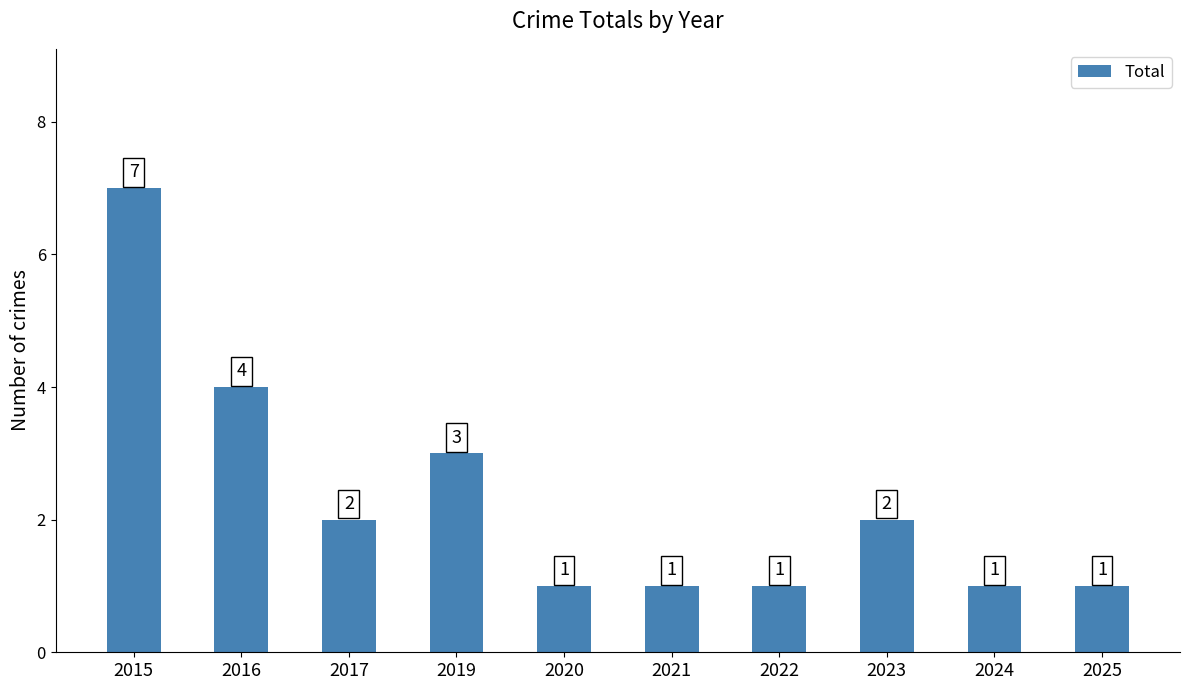

What is the difference between the maximum and minimum values?

6